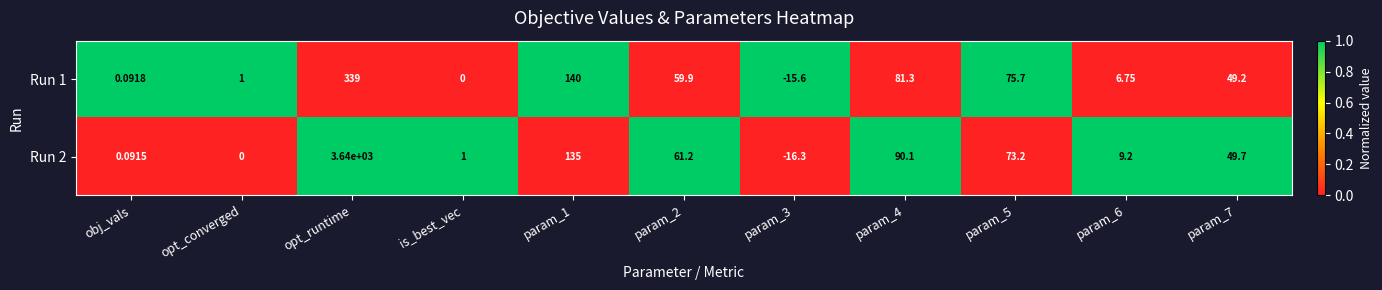

How many data points does each series have?

11